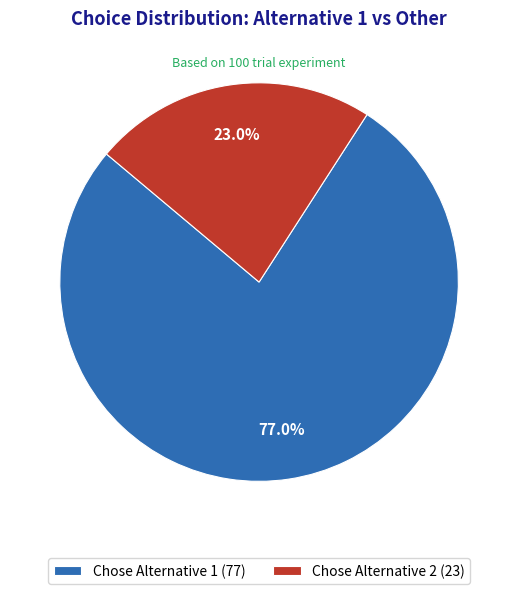

Rank the categories by value from lowest to highest.

Chose Alternative 2 (23), Chose Alternative 1 (77)